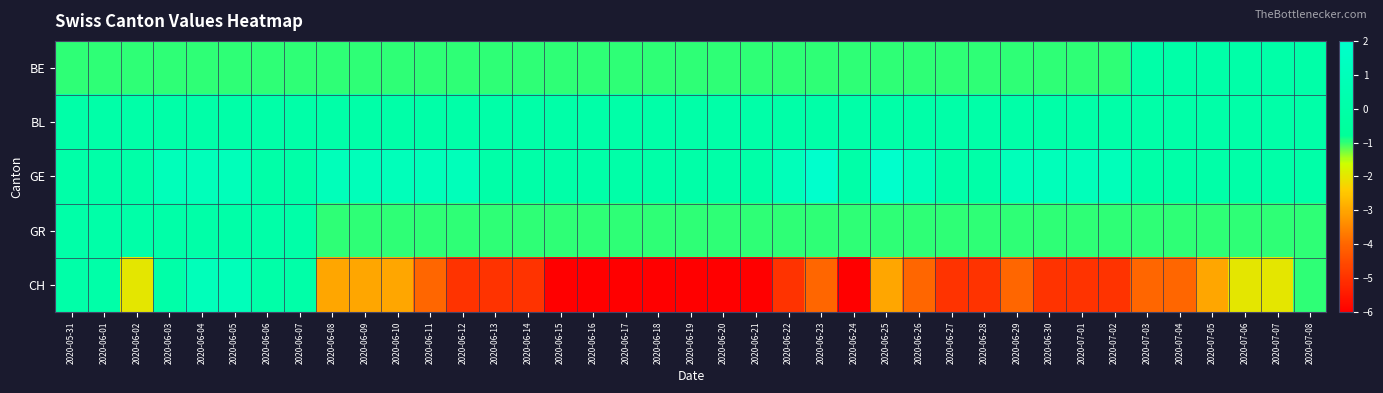

What is the difference between the highest and lowest values at 2020-06-16?

6